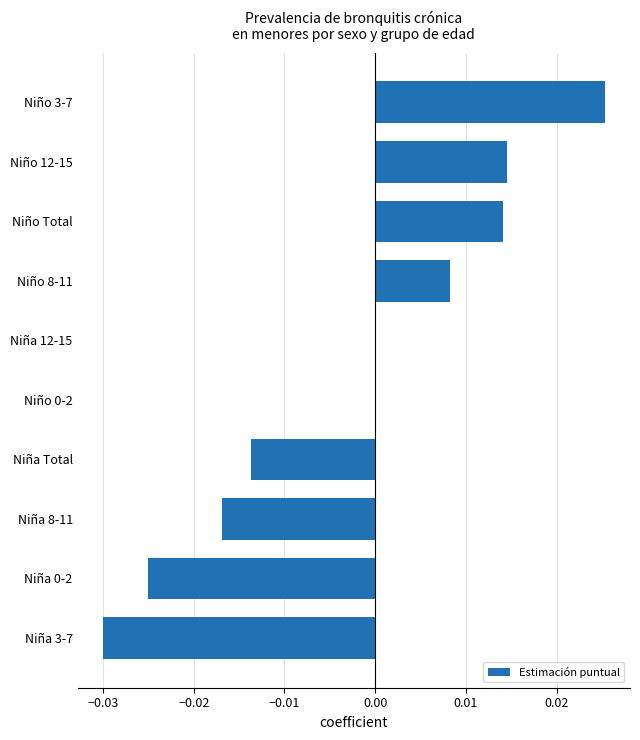

Which has a higher value, Niño Total or Niño 0-2?

Niño Total